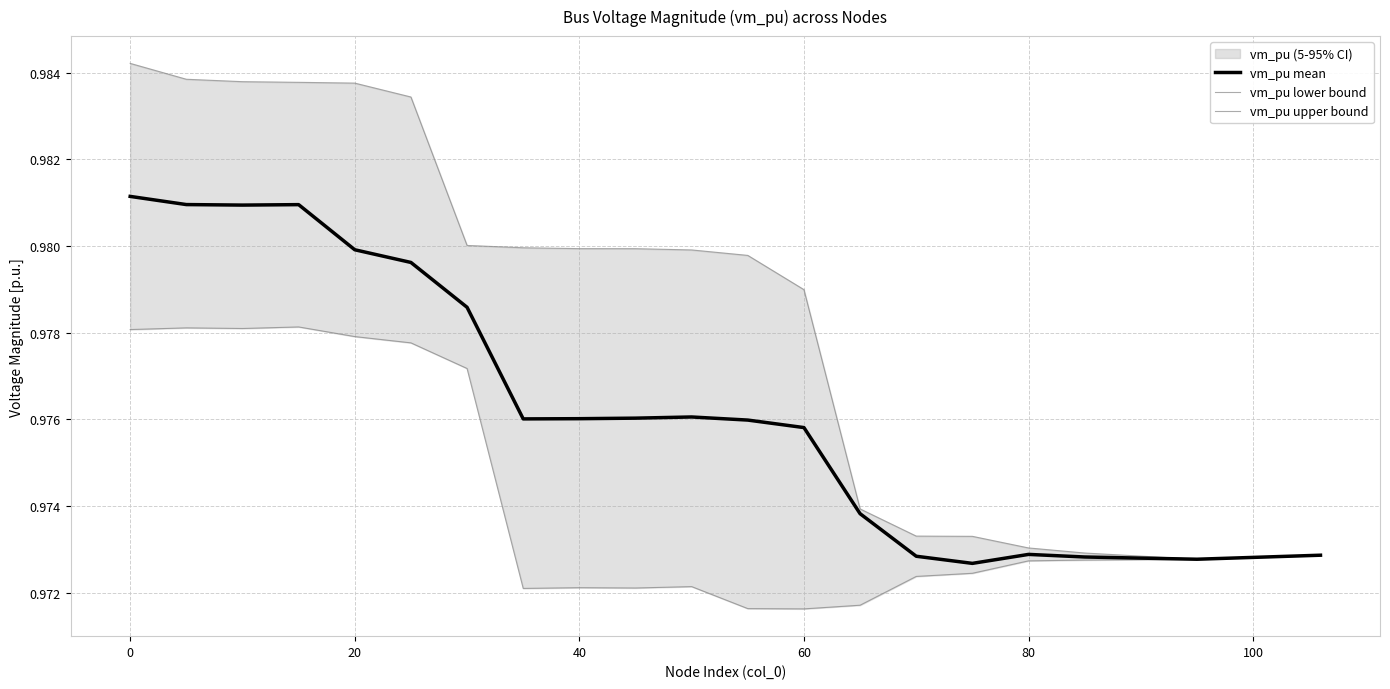

Rank the series by their average value, from highest to lowest.

vm_pu upper bound, vm_pu mean, vm_pu lower bound